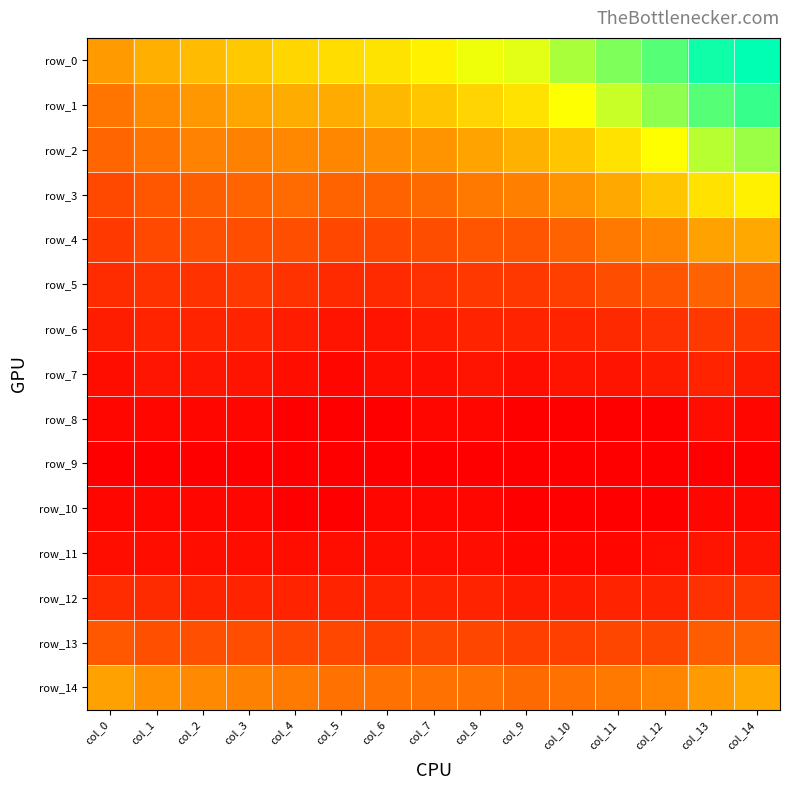

What is the total value across all series at col_6?

0.1